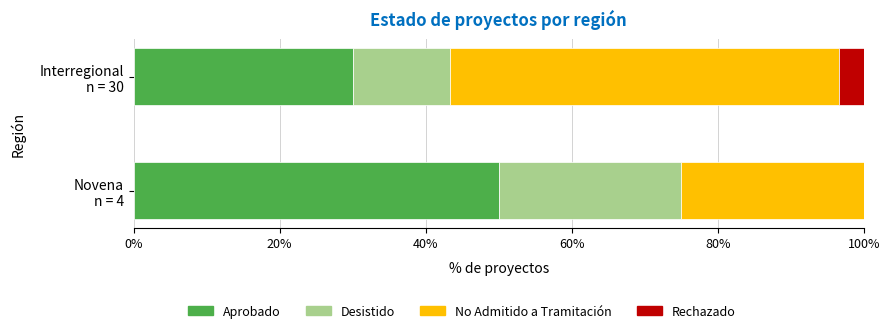

What is the sum of all Aprobado values?

80.0